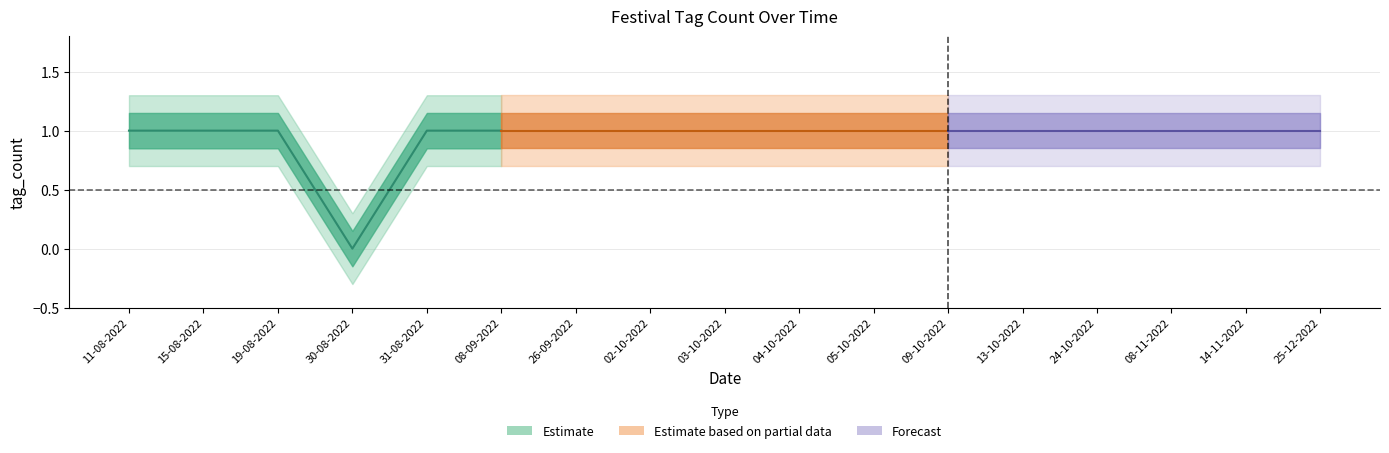

Rank the categories by value from highest to lowest.

11-08-2022, 15-08-2022, 19-08-2022, 31-08-2022, 08-09-2022, 26-09-2022, 02-10-2022, 03-10-2022, 04-10-2022, 05-10-2022, 09-10-2022, 13-10-2022, 24-10-2022, 08-11-2022, 14-11-2022, 25-12-2022, 30-08-2022